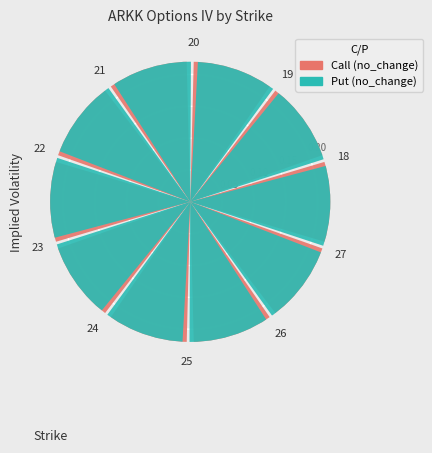

Count the number of slices in the pie.

10